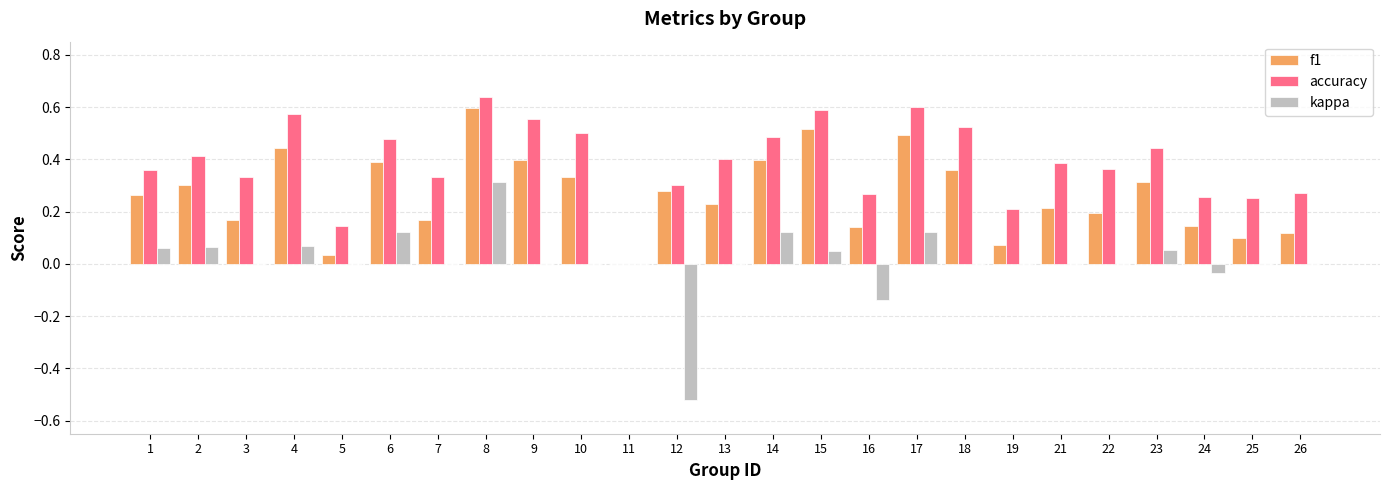

Which series changed the most between 1 and 15?

f1